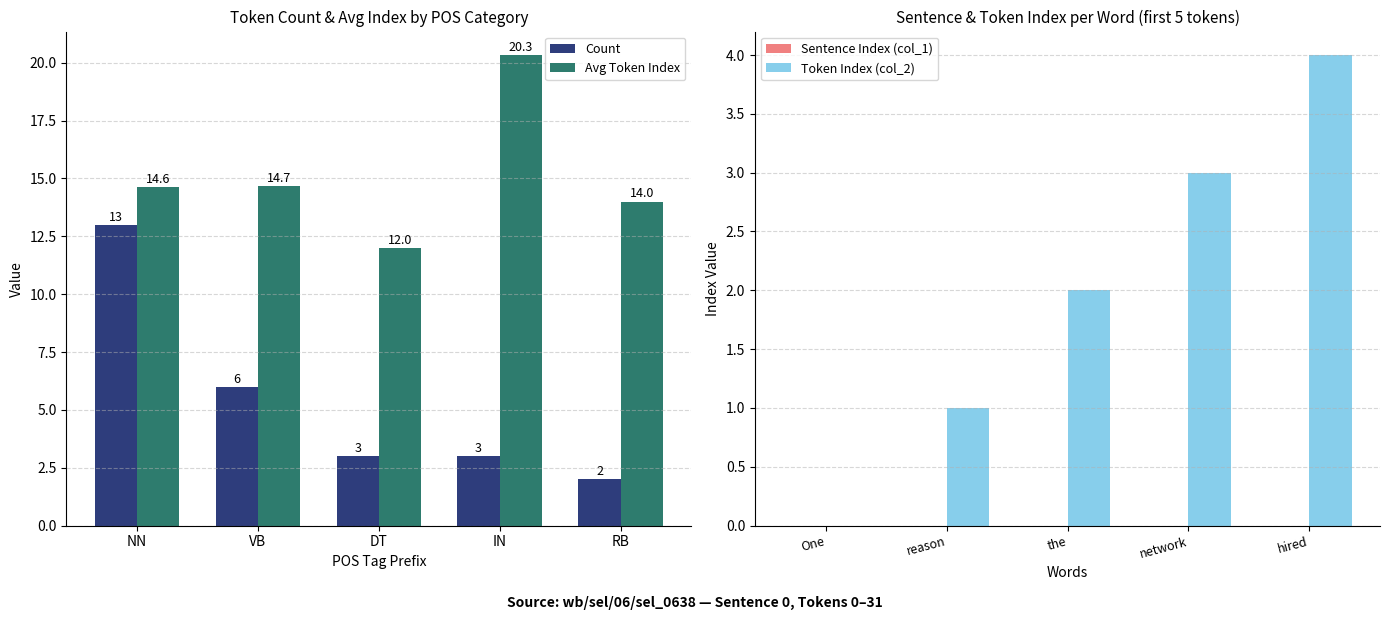

Where is Count nearest to the value 7?

VB